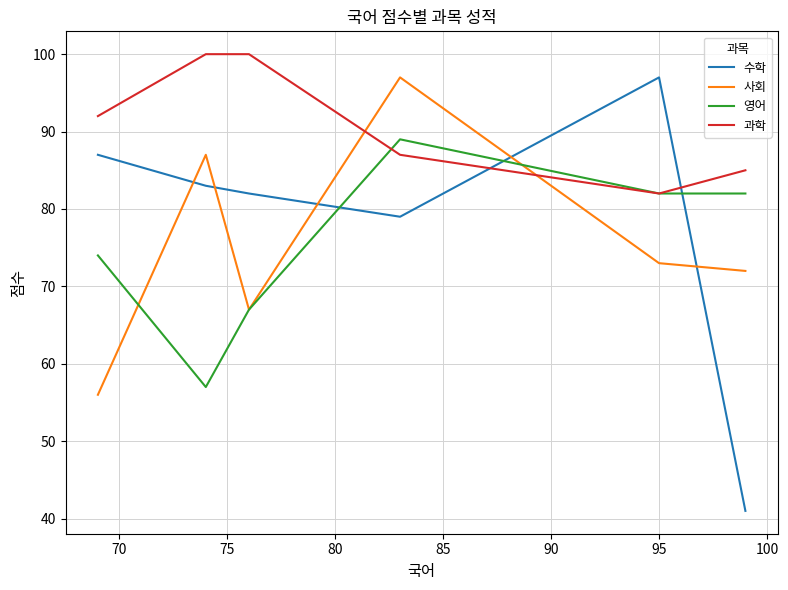

Which has a higher value, 80 or 90?

90